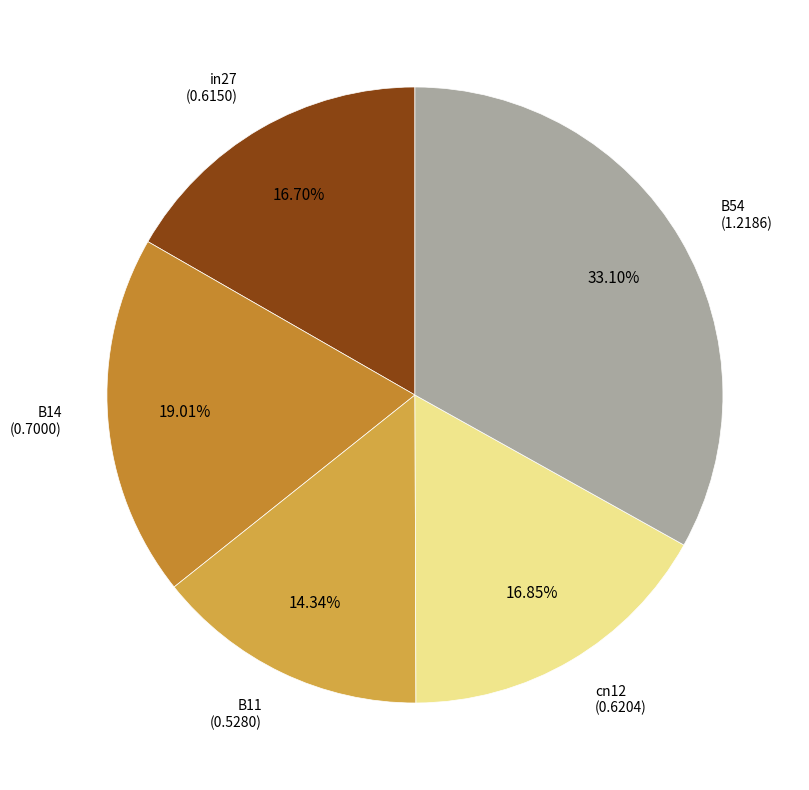

Which category has the biggest portion of the pie?

B54